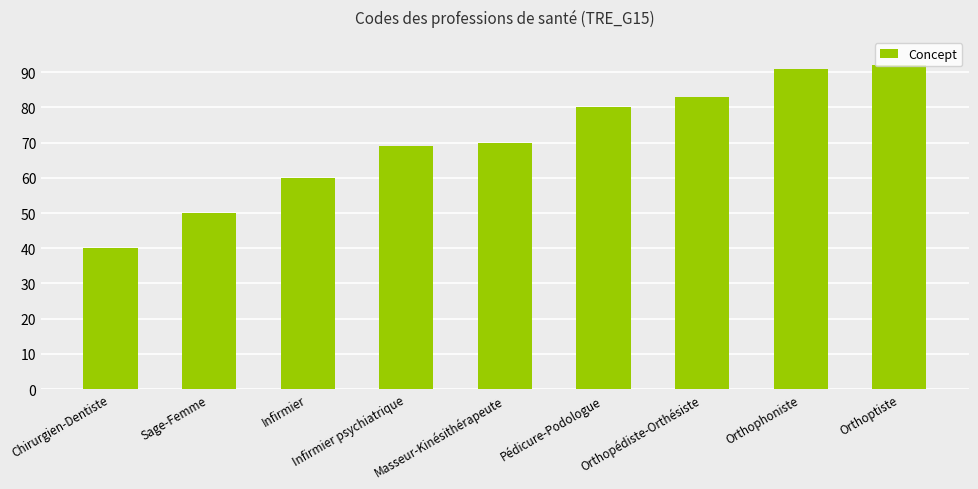

Reading left to right, transcribe all the data shown in this chart.

40	50	60	69	70	80	83	91	92